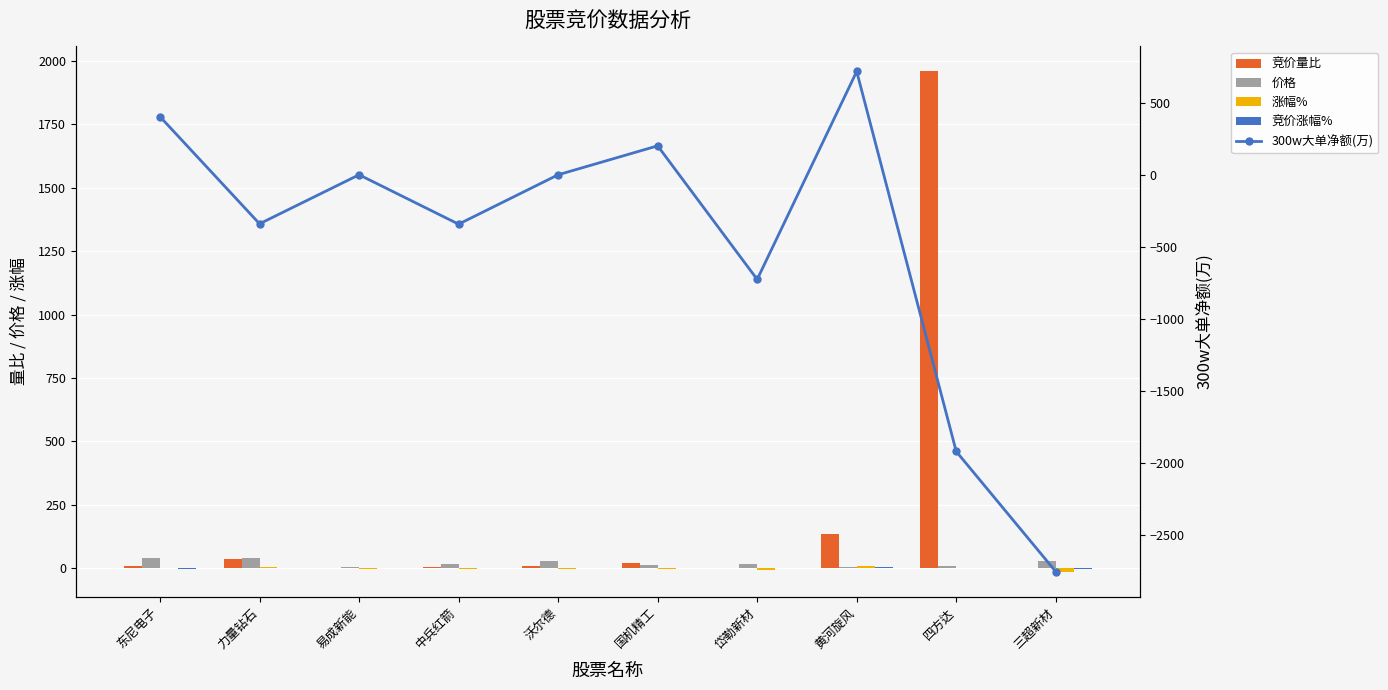

What is the difference between the highest and lowest values at 岱勒新材?

745.7